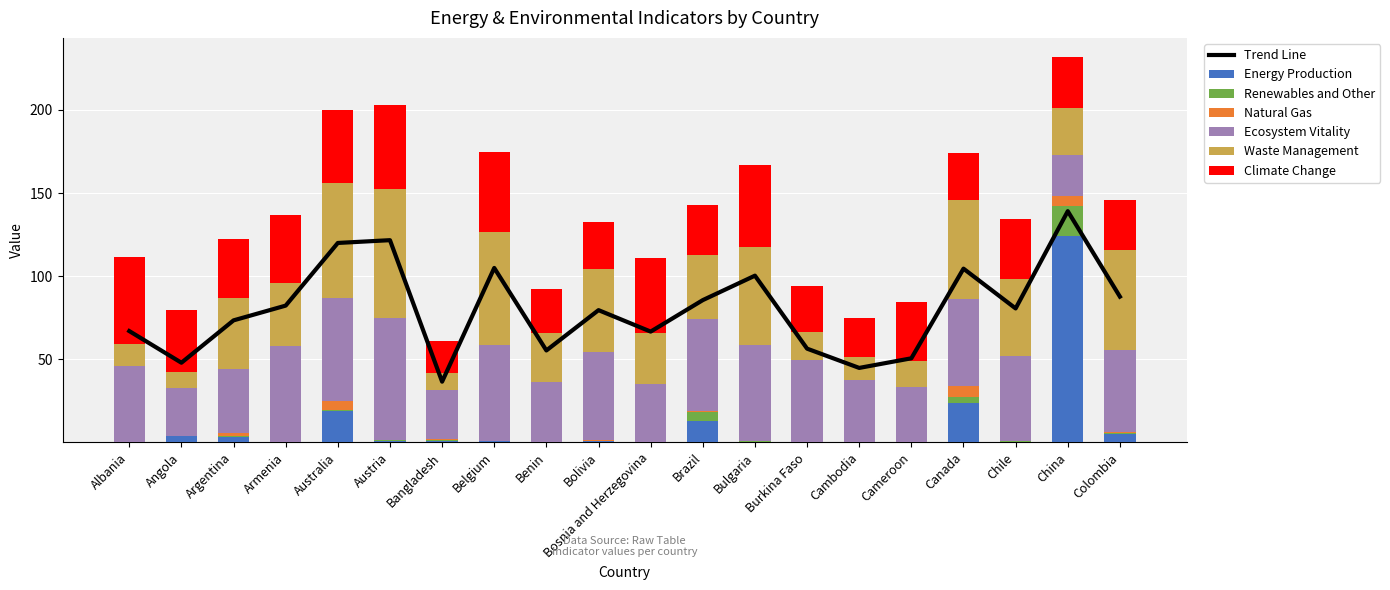

At how many categories does at least one series exceed 13?

20